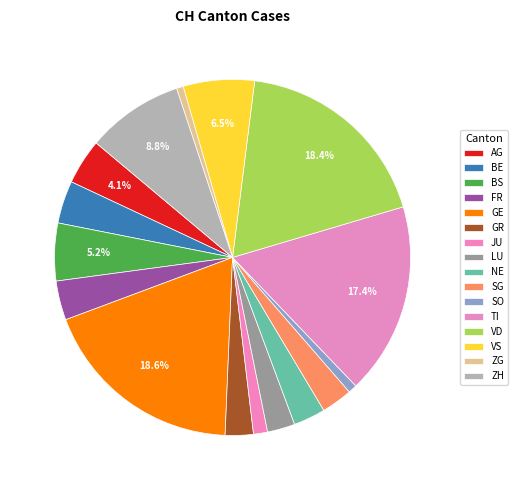

Between BS and VS, which is larger?

VS